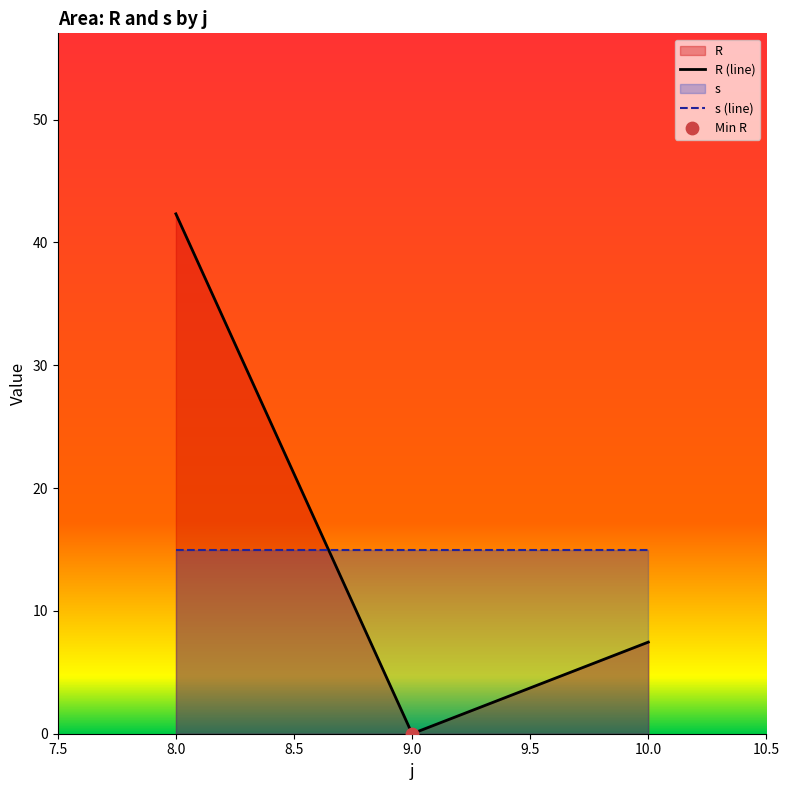

Which series reaches the minimum Y coordinate?

R (line)